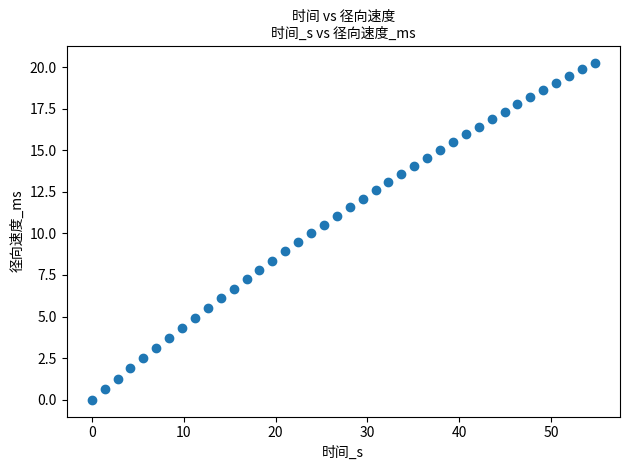

What is the range of Y values (max minus min)?

20.3